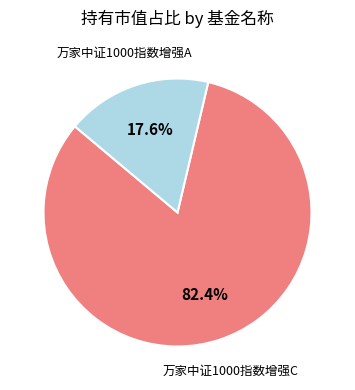

What is the largest slice in the pie chart?

万家中证1000指数增强C